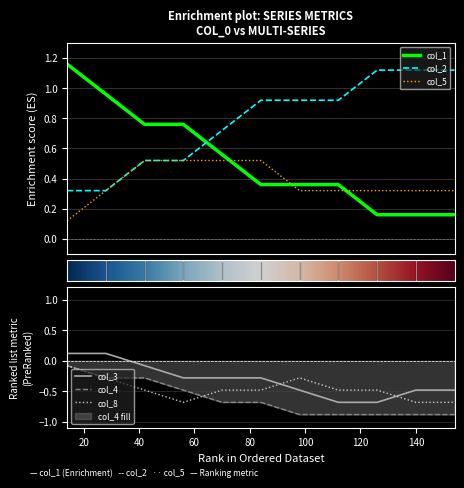

True or false: col_1 and col_2 intersect in this chart.

True